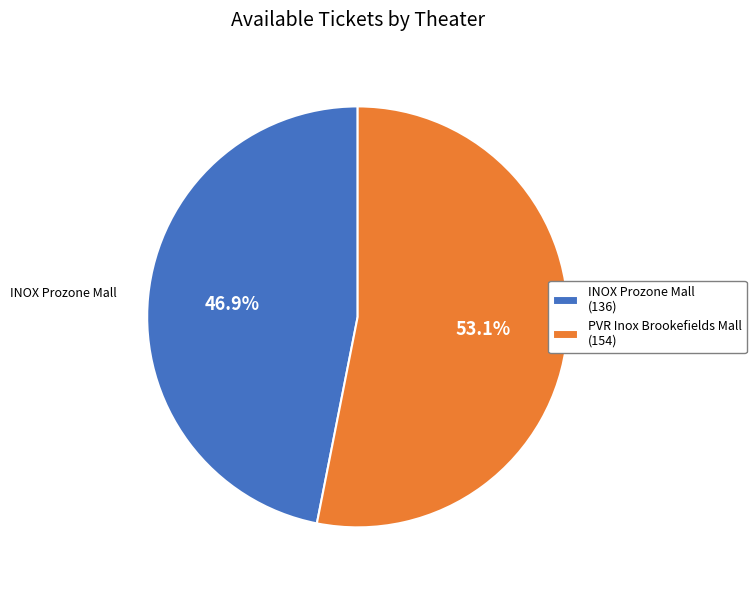

What percentage do INOX Prozone Mall (136) and PVR Inox Brookefields Mall (154) together represent?

100.0%